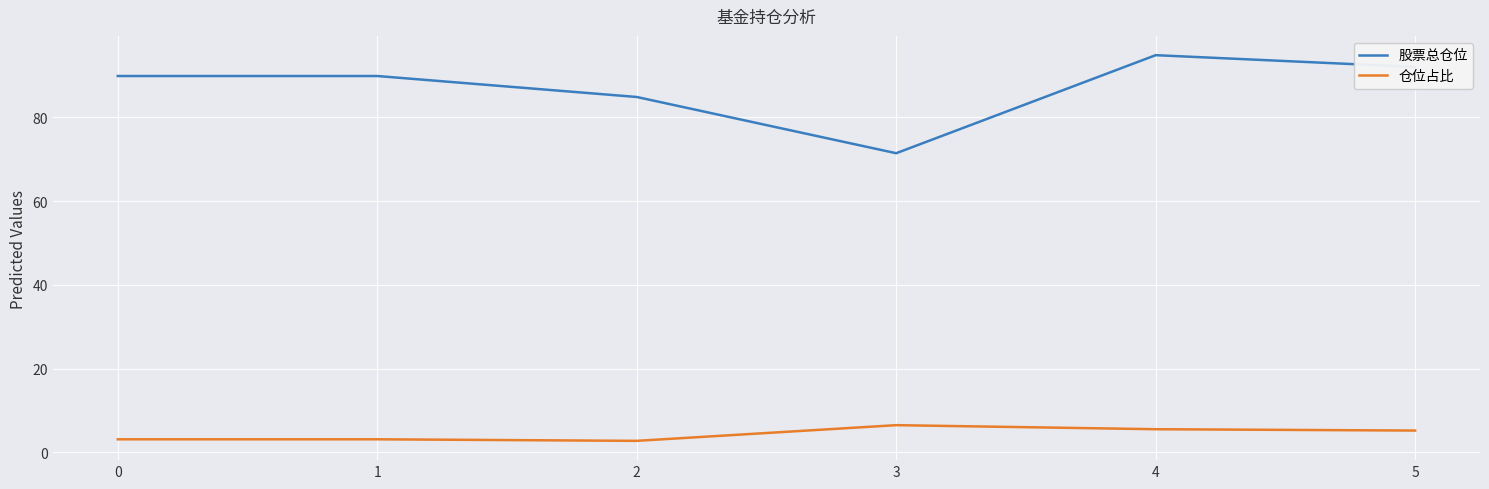

True or false: 仓位占比 has more than 2 interior local peaks.

False